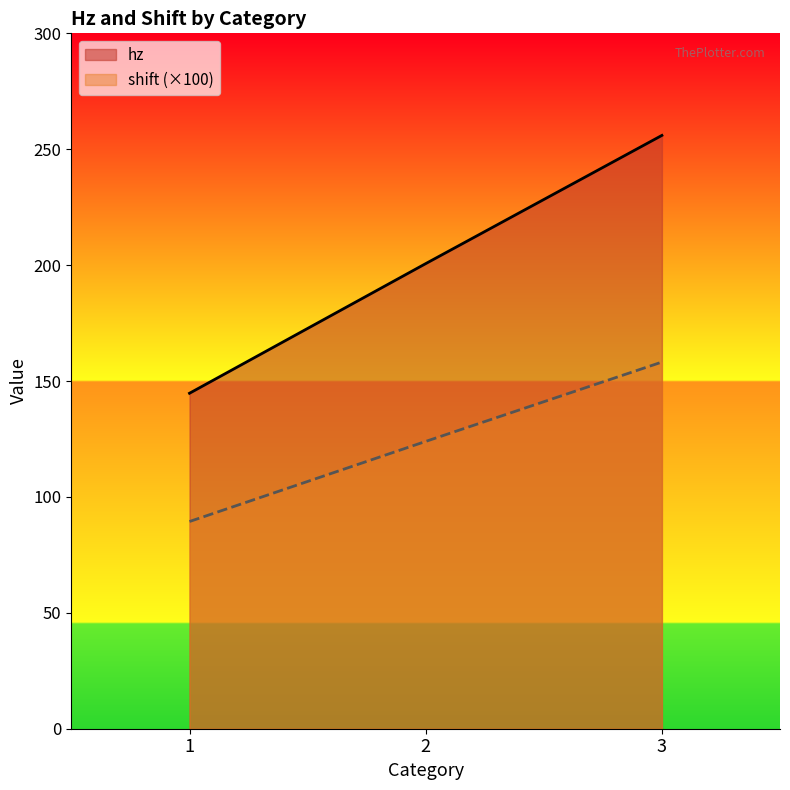

What is the average value of the hz series?

200.4